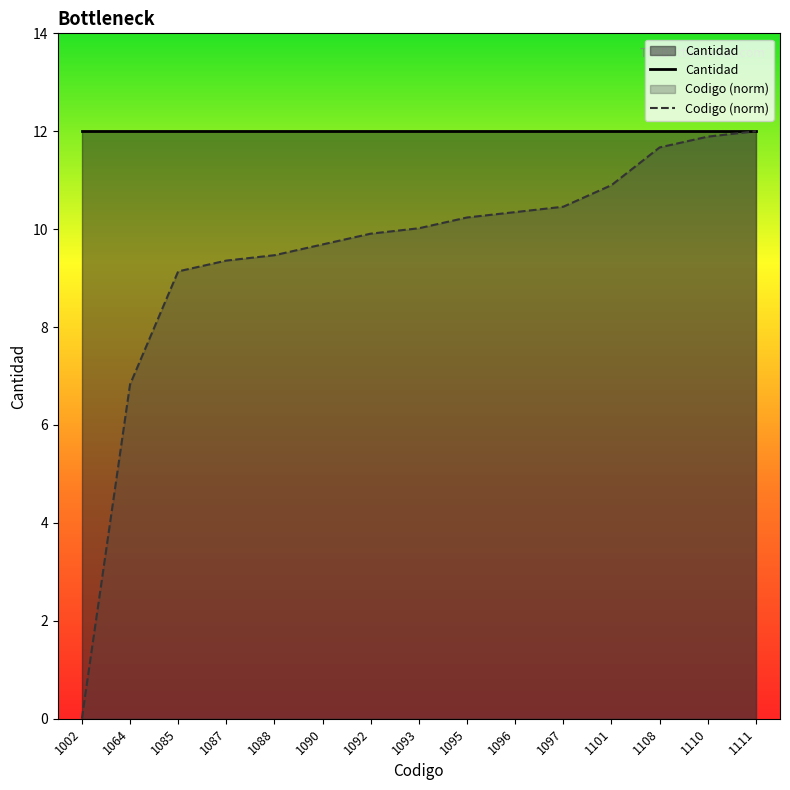

Reading right to left, list all the values displayed in this chart.

Cantidad: 1111=12.0	1110=12.0	1108=12.0	1101=12.0	1097=12.0	1096=12.0	1095=12.0	1093=12.0	1092=12.0	1090=12.0	1088=12.0	1087=12.0	1085=12.0	1064=12.0	1002=12.0
Codigo (norm): 1111=12.0	1110=11.9	1108=11.7	1101=10.9	1097=10.5	1096=10.3	1095=10.2	1093=10.0	1092=9.9	1090=9.7	1088=9.5	1087=9.4	1085=9.1	1064=6.8	1002=0.0